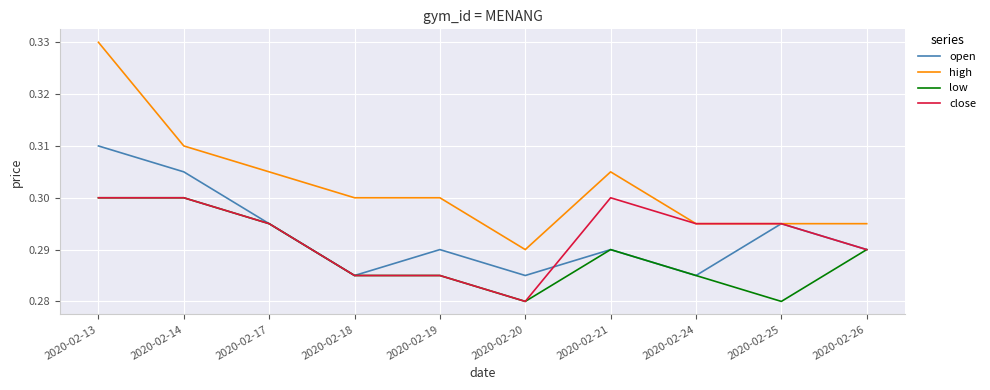

True or false: close has a value of 0.1 at 2020-02-24.

False